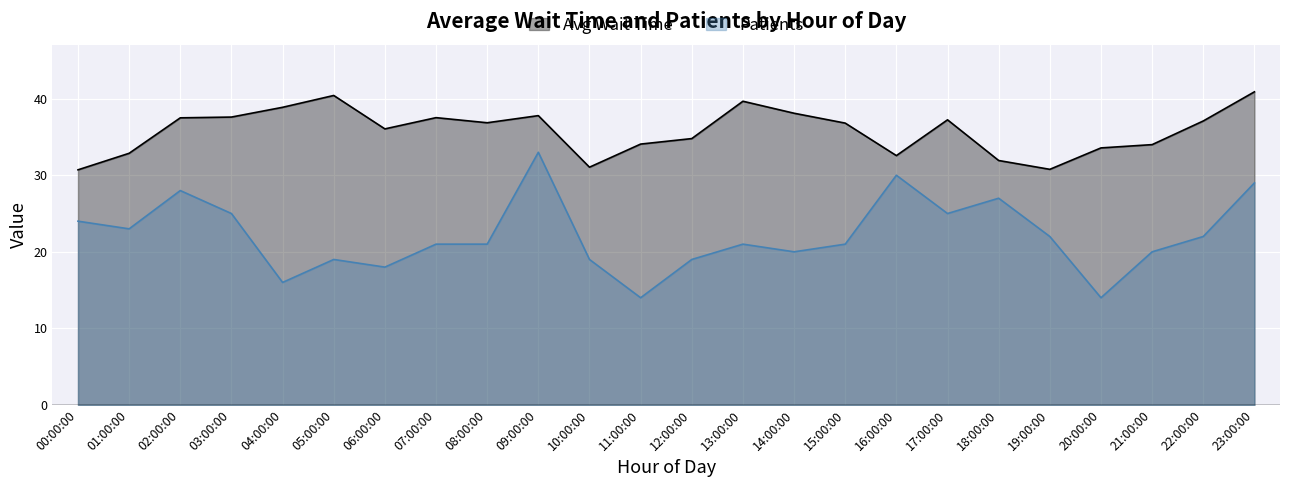

How many series are shown in this chart?

2